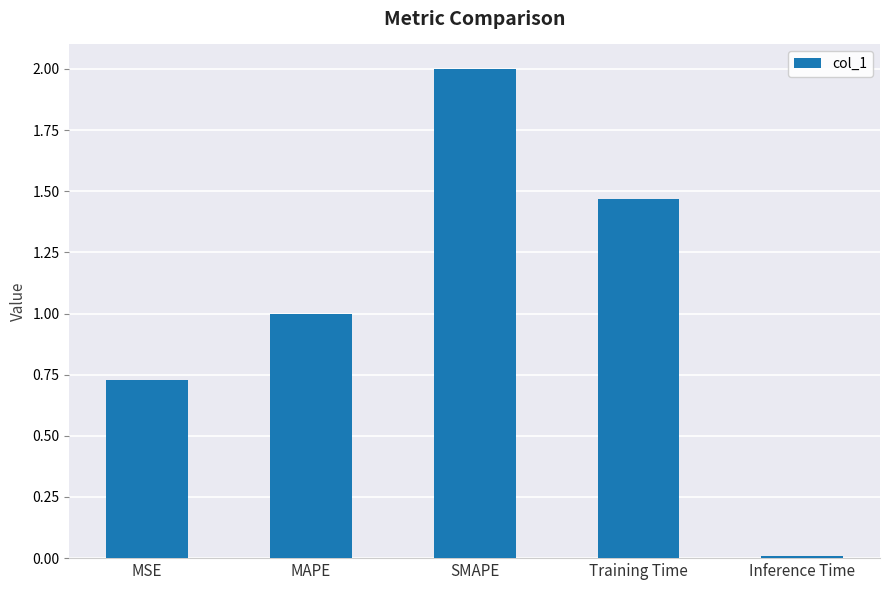

Rank the categories by value from lowest to highest.

Inference Time, MSE, MAPE, Training Time, SMAPE